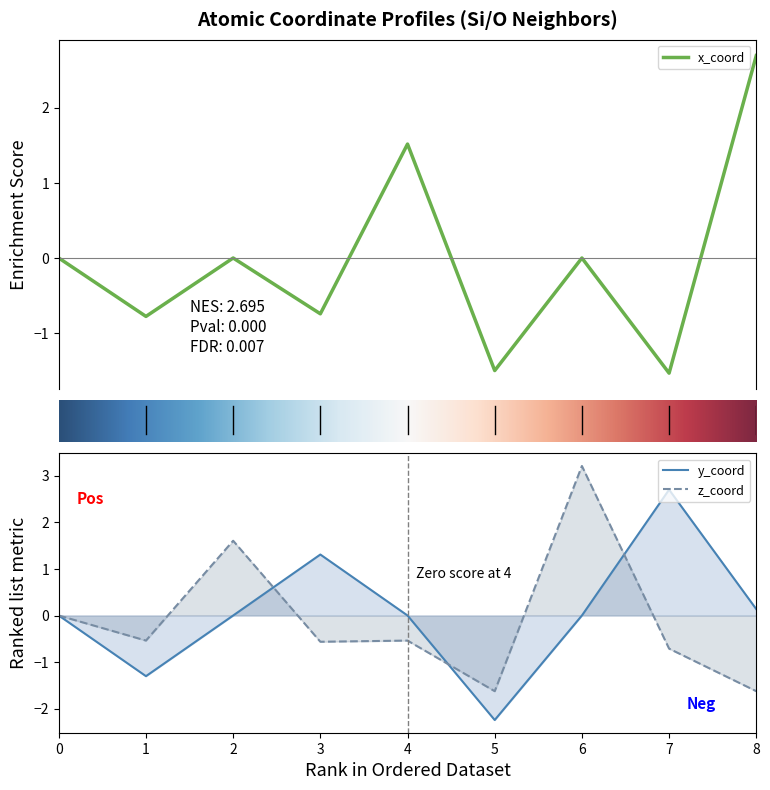

What is the difference between the maximum and minimum values in the z_coord series?

4.8